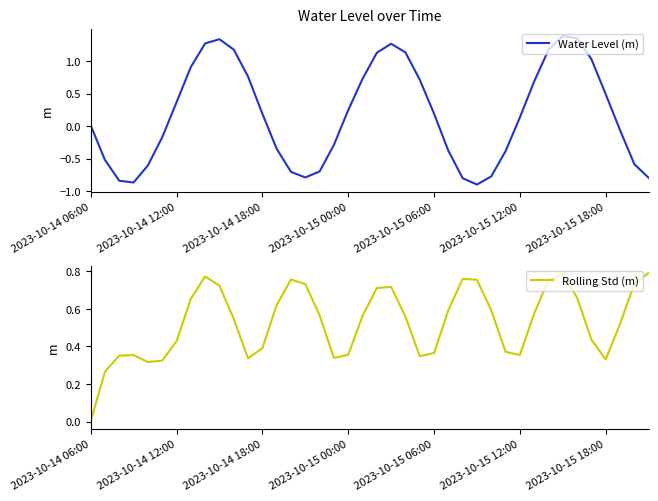

How many data points does each series have?

40